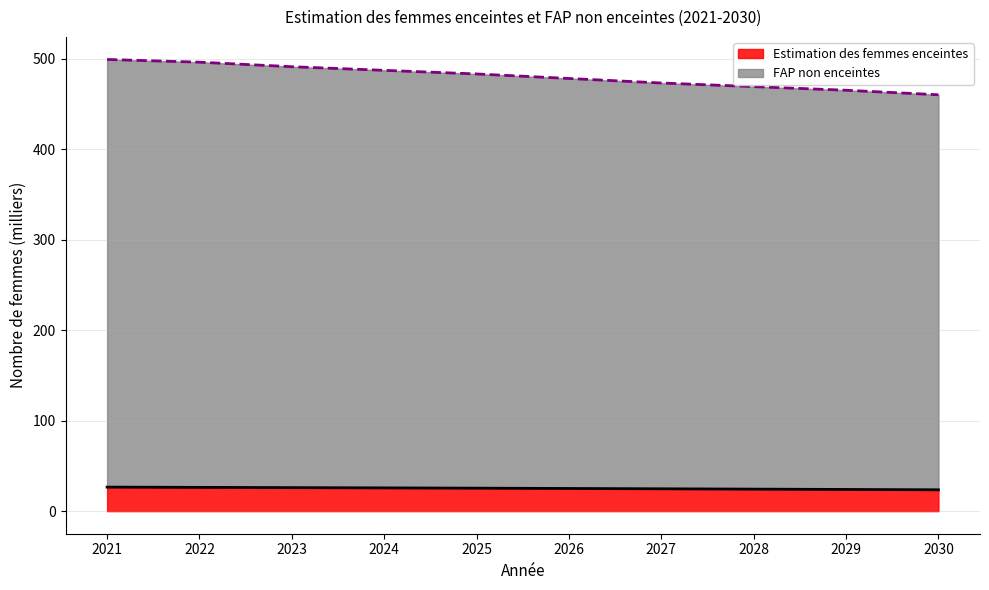

True or false: Estimation des femmes enceintes has a value of 26.3 at 2022.

True